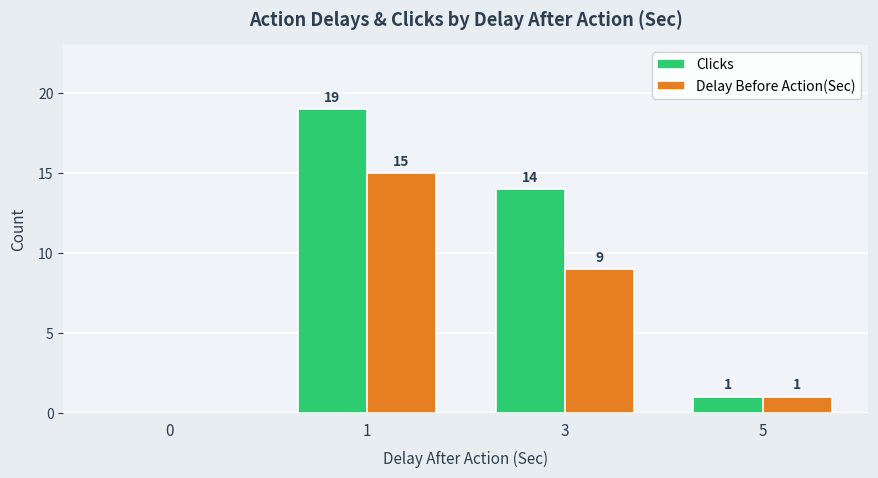

What is the maximum value for Clicks?

19